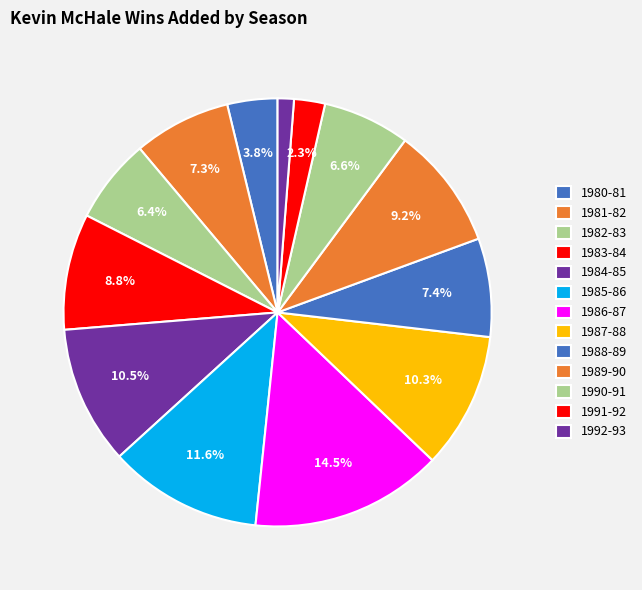

What percentage is the 1987-88 slice, to the nearest percent?

10%